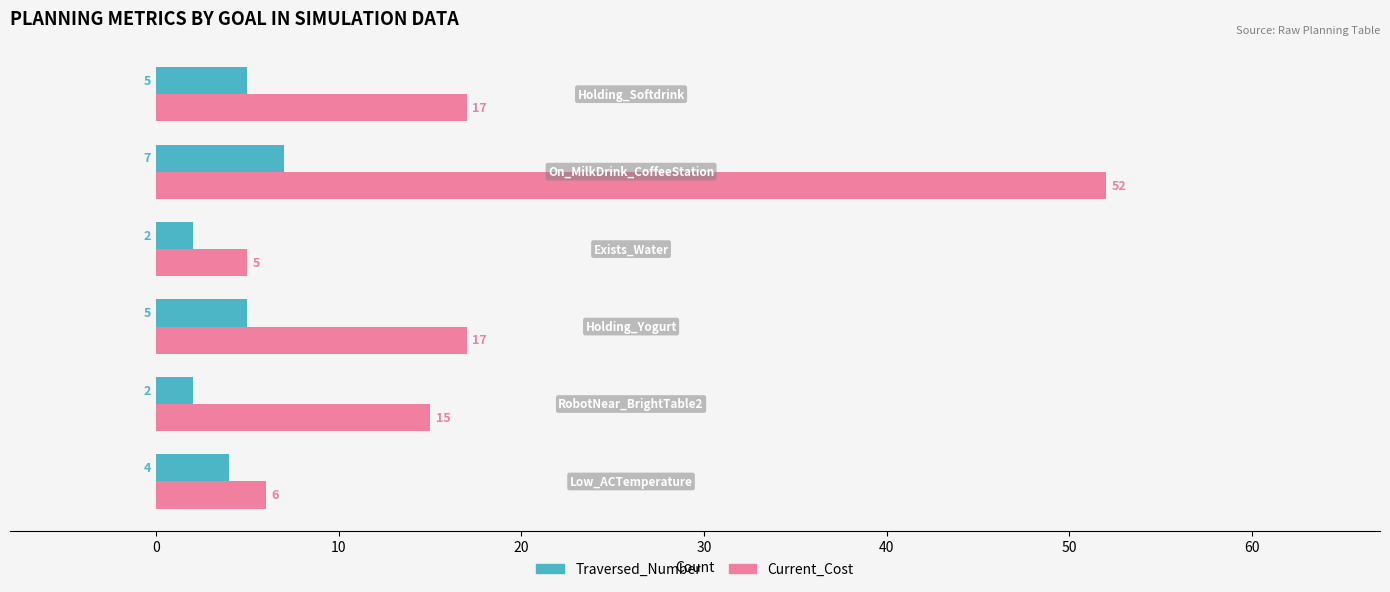

Which series has the largest total across all categories?

Current_Cost